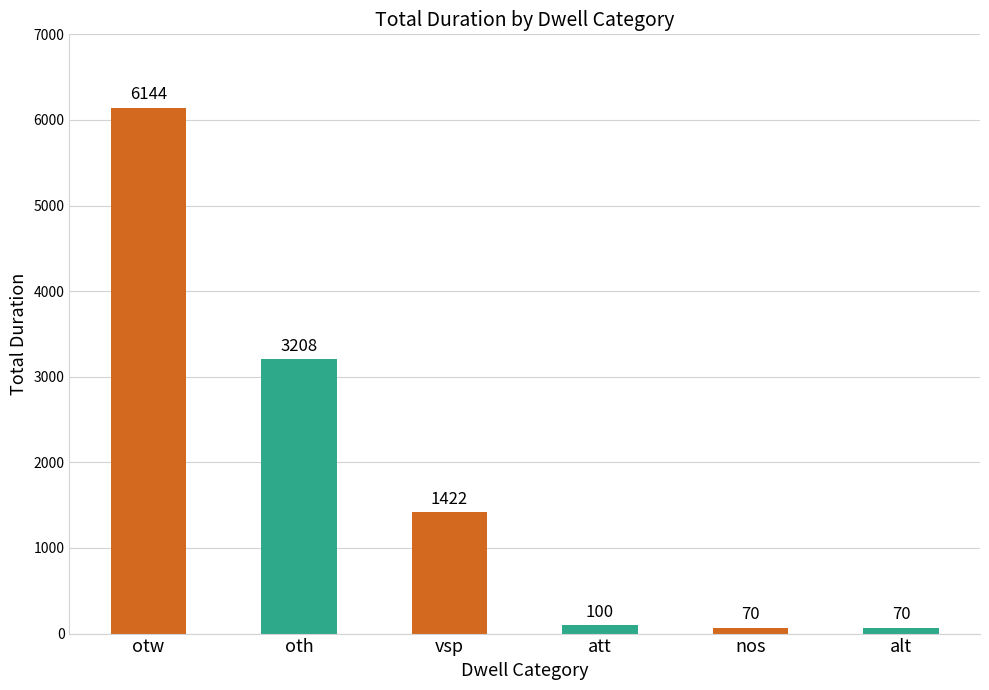

What is the difference between the maximum and minimum values?

6074